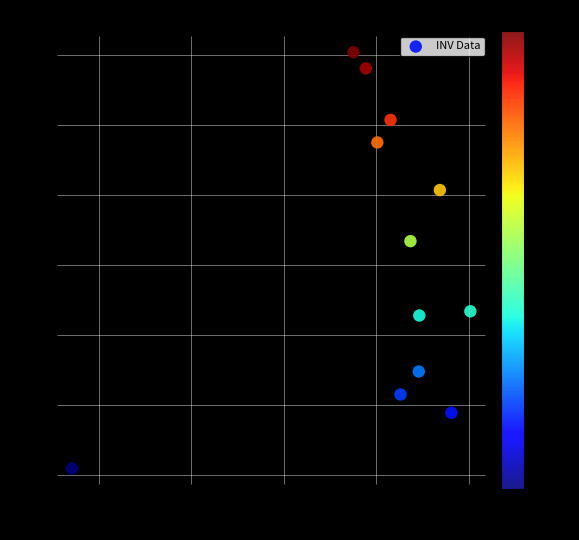

What Y value in the scatter plot is closest to 15?

16.7